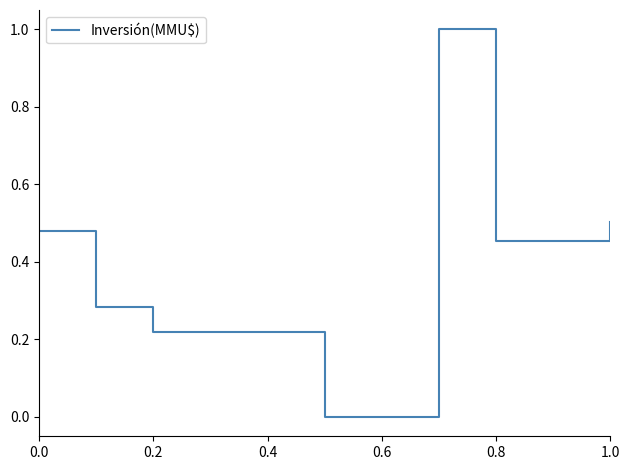

Count the number of data series in this chart.

1